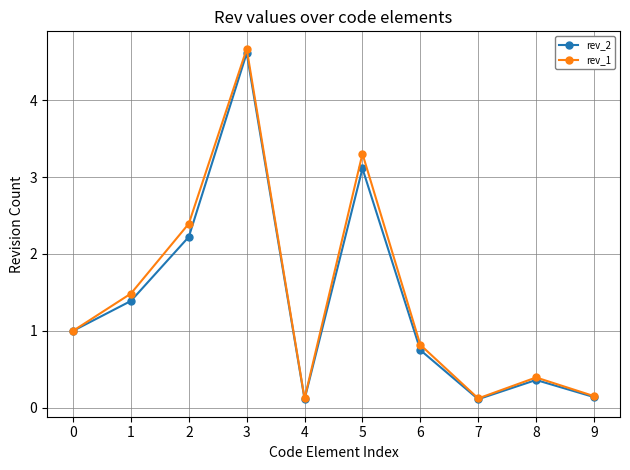

Is it true that rev_2 equals 1.4 at 1?

True